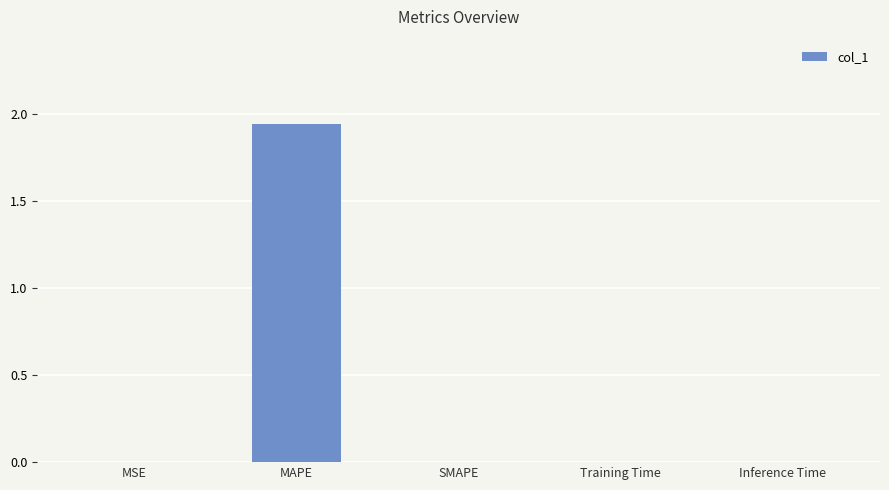

Count the number of categories in the chart.

5